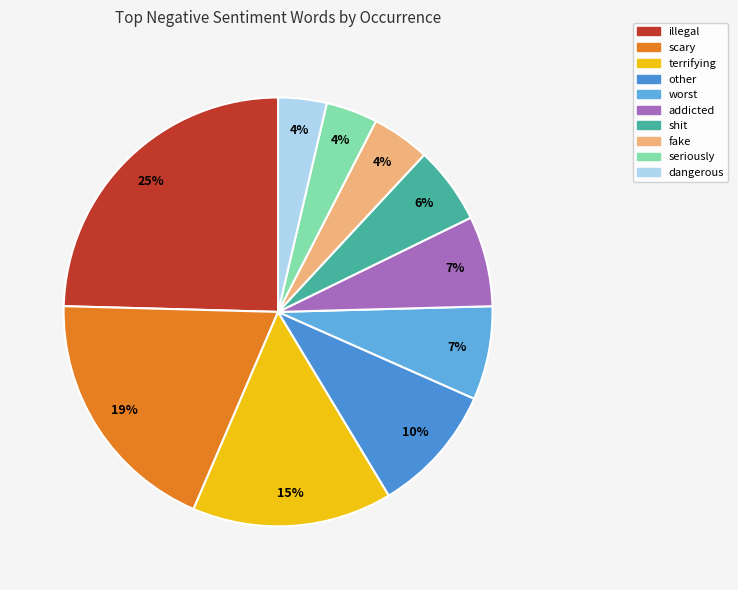

Rank the categories by value from highest to lowest.

illegal, scary, terrifying, other, worst, addicted, shit, fake, seriously, dangerous